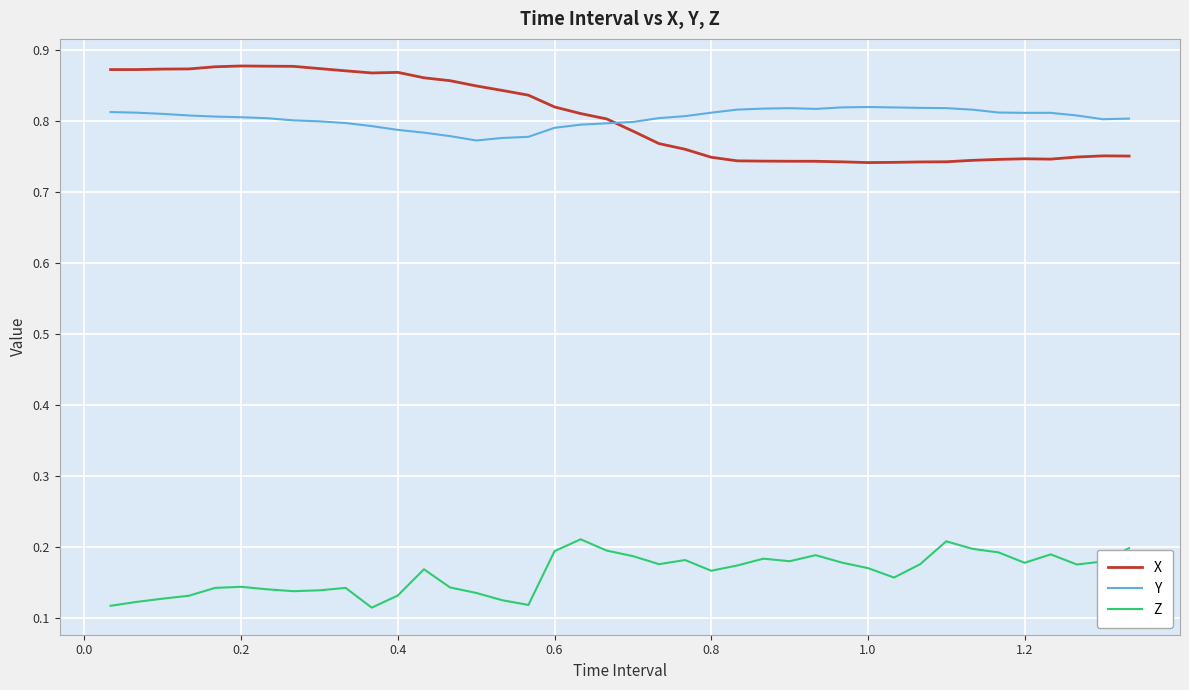

How many lines are shown in the chart?

3